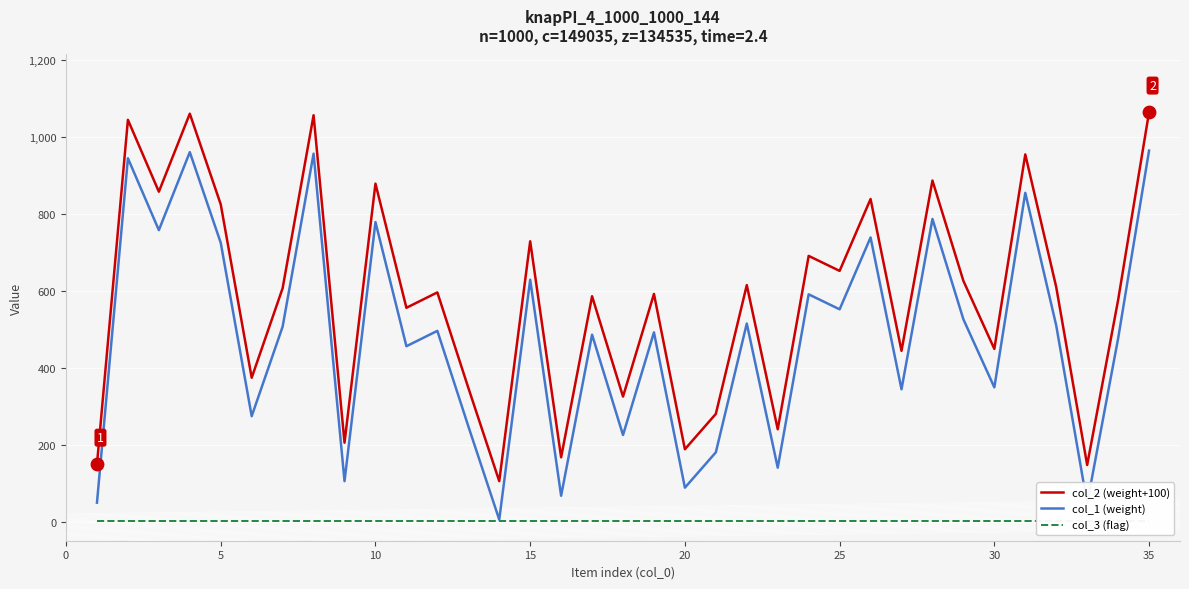

True or false: col_1 (weight) and col_2 (weight+100) cross at least once.

False